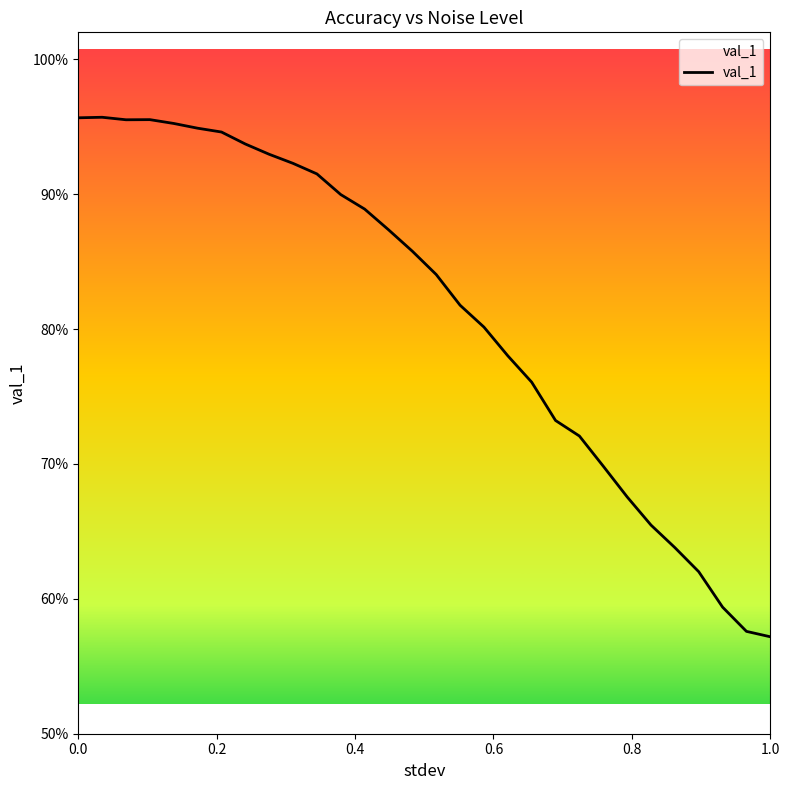

Reading left to right, what are all the values shown in this chart?

1.0	1.0	1.0	1.0	1.0	0.9	0.9	0.9	0.9	0.9	0.9	0.9	0.9	0.9	0.9	0.8	0.8	0.8	0.8	0.8	0.7	0.7	0.7	0.7	0.7	0.6	0.6	0.6	0.6	0.6